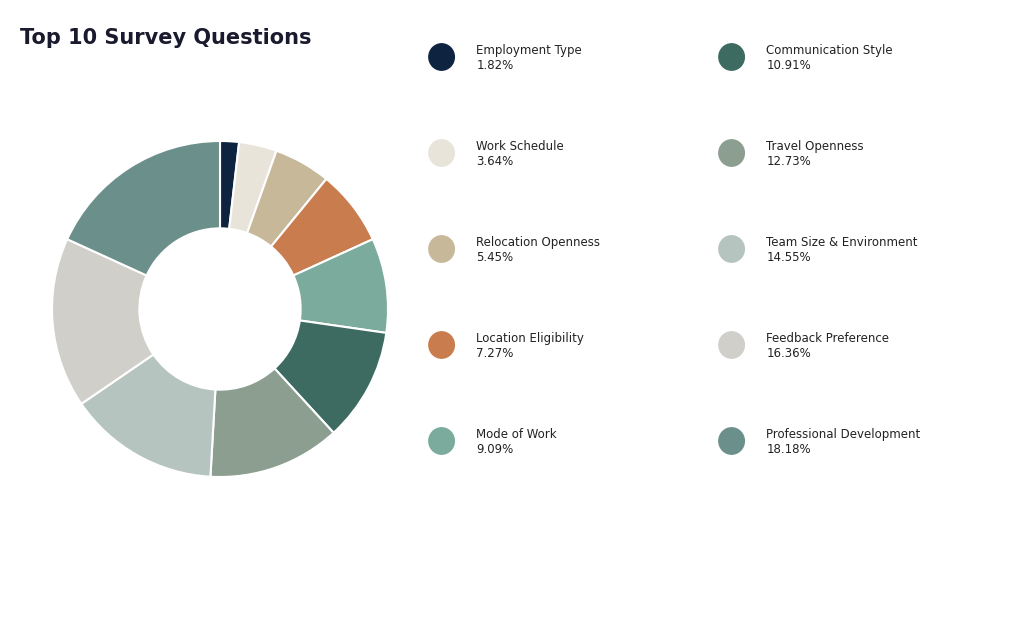

How many slices are in this pie chart?

10